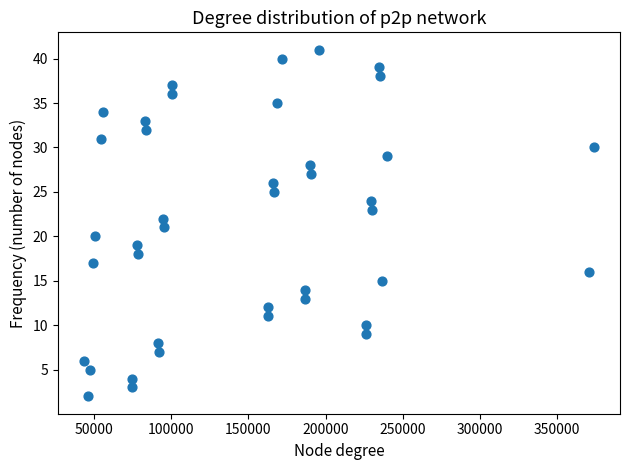

What is the range of X values (max minus min)?

330904